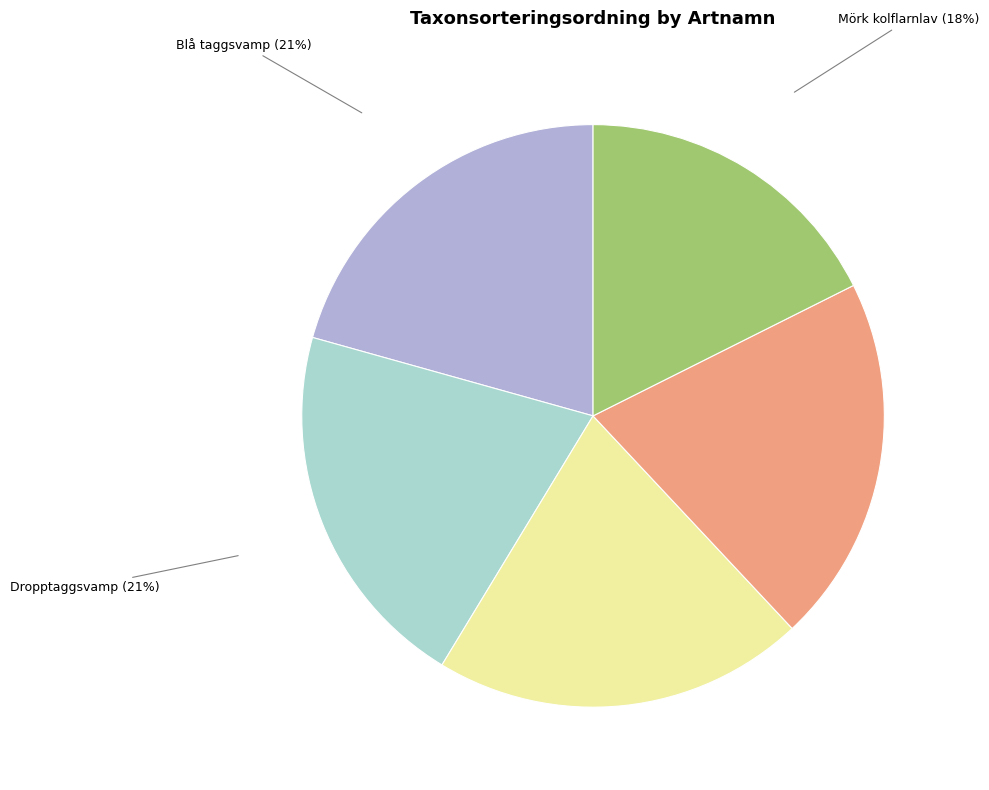

Combined, do Dropptaggsvamp (21%) and Blå taggsvamp (21%) account for over 50%?

No